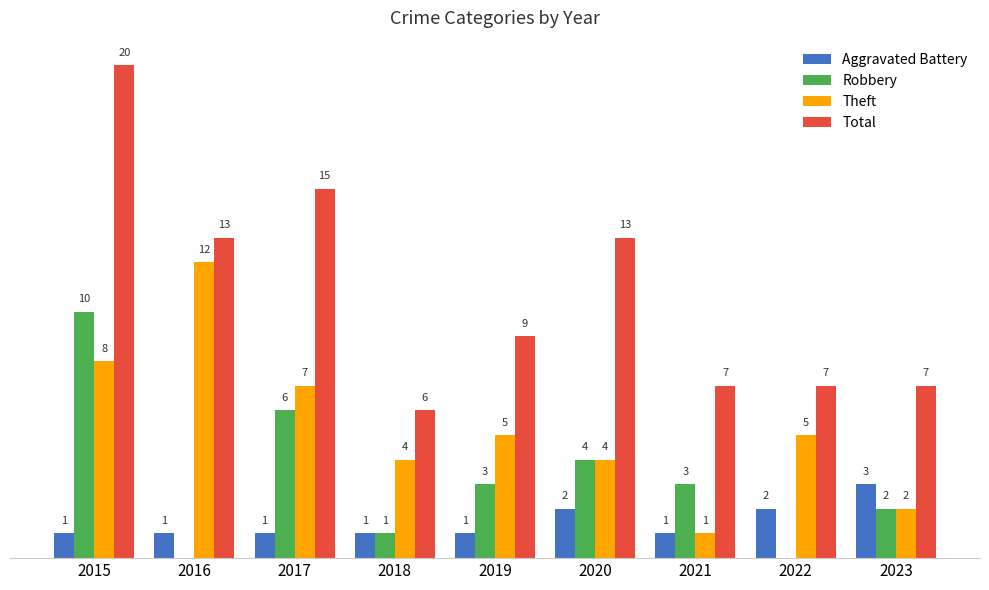

Which series changed the most between 2021 and 2023?

Aggravated Battery